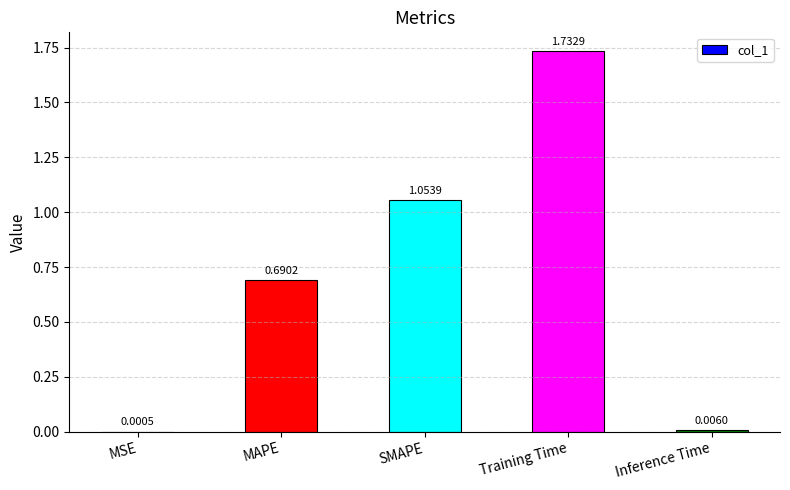

What is the sum of the values at MAPE and Training Time?

2.4